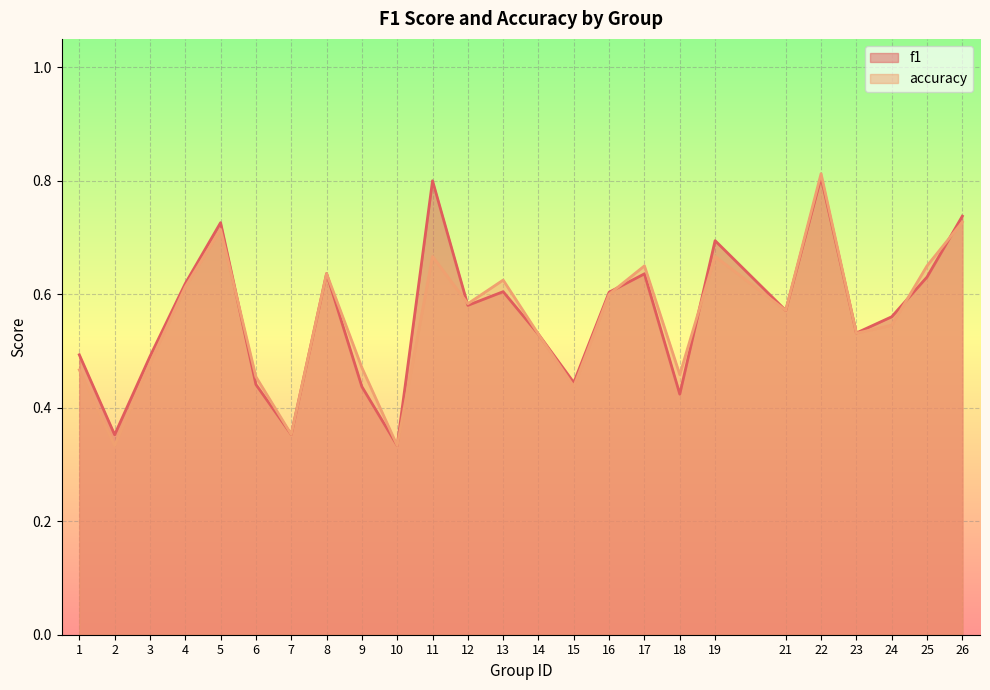

The accuracy series shows 0.3 at 12. True or false?

False